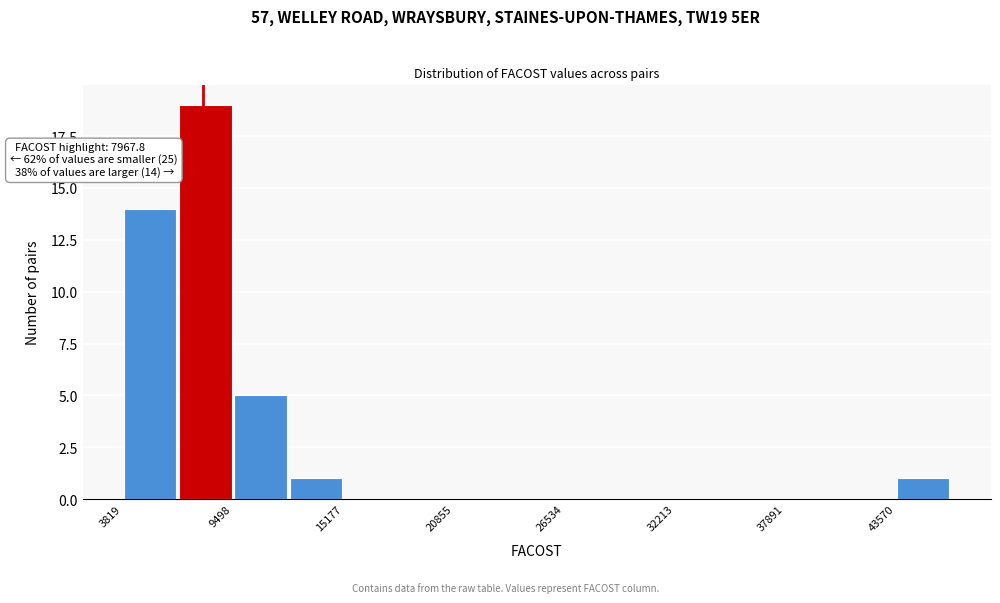

Around what value on the x-axis is the tallest bar? Give the approximate position of its centre, as read against the axis.

8000